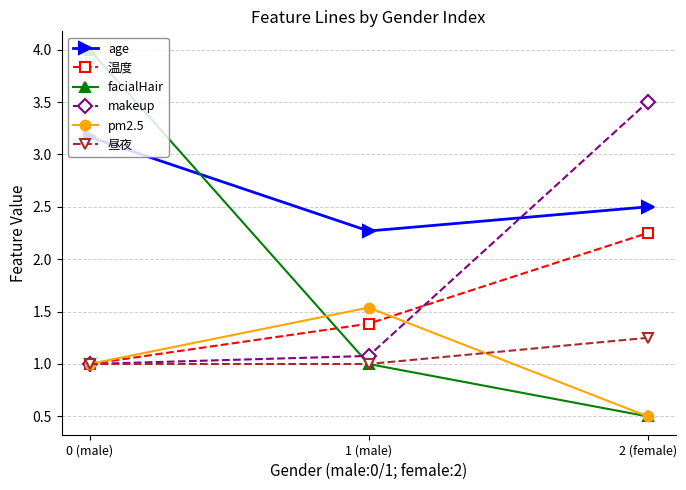

What value does the 昼夜 series have at 1 (male)?

1.0